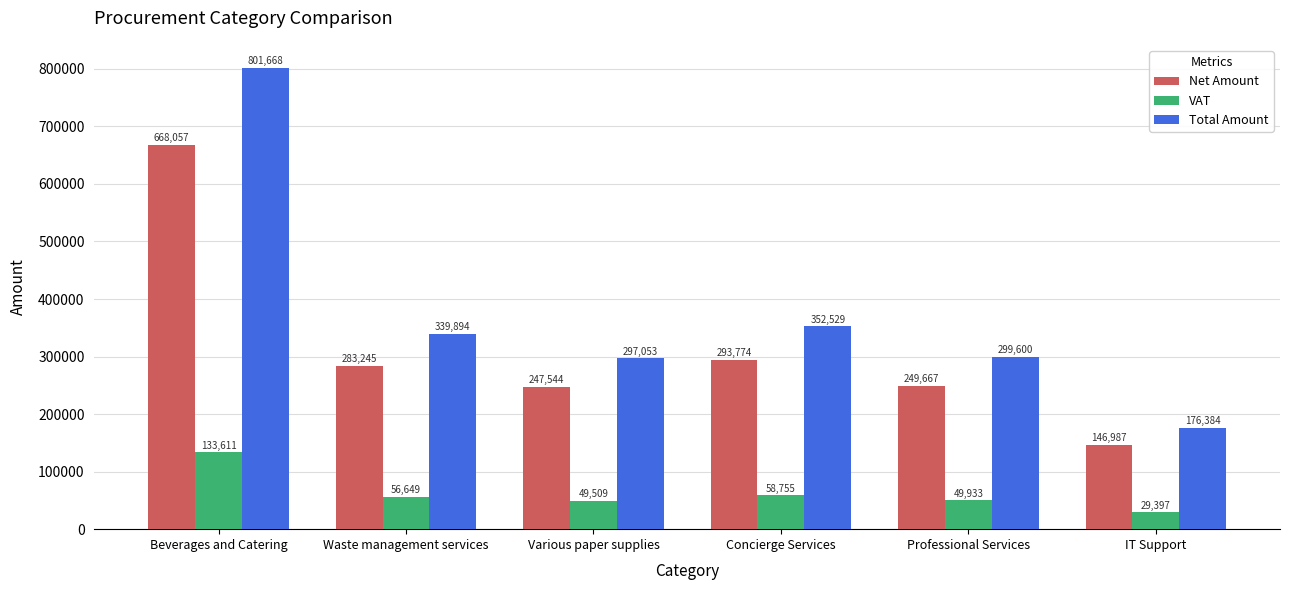

What is the total value across all series at Waste management services?

679788.0